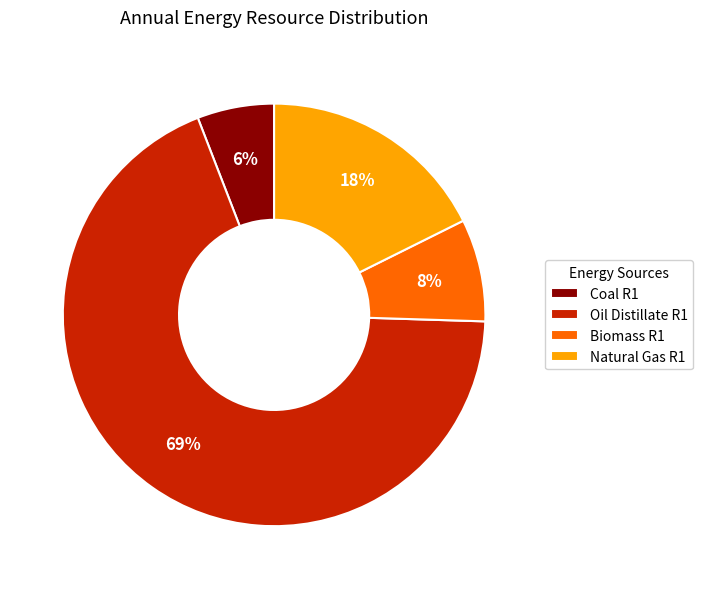

The Oil Distillate R1 slice represents 54% of the pie. True or false?

False